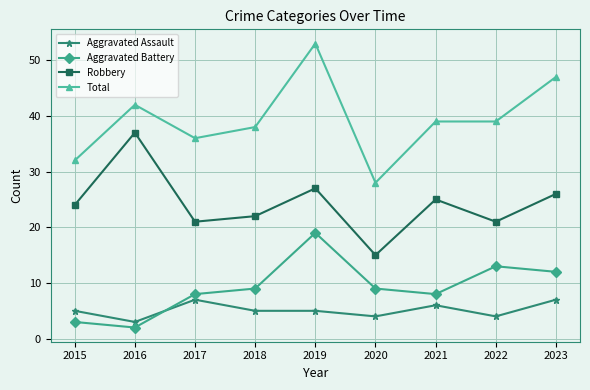

What is the value of the Aggravated Battery point at the 3rd from the left?

8